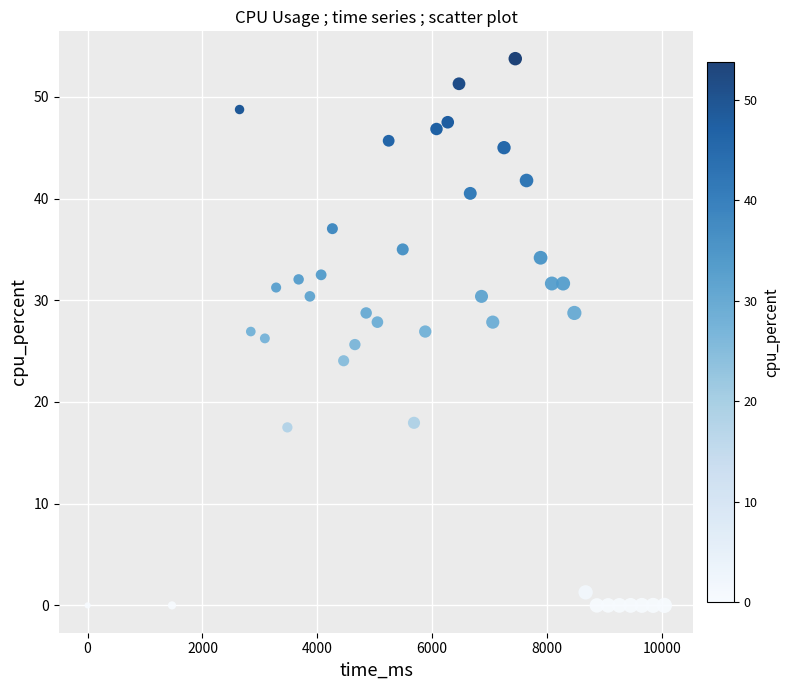

What is the range of X values (max minus min)?

10045.0